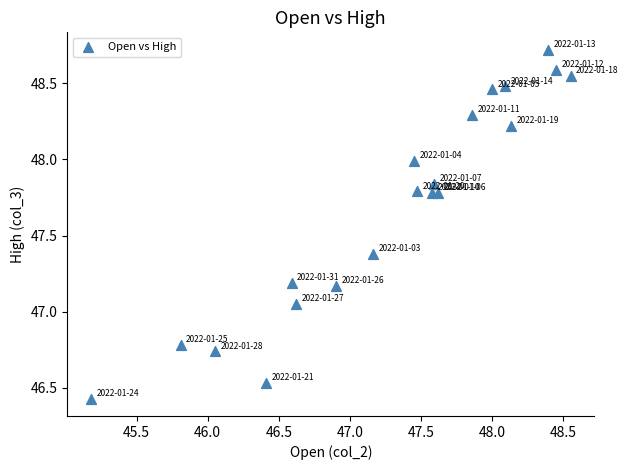

What is the range of Y values (max minus min)?

2.3